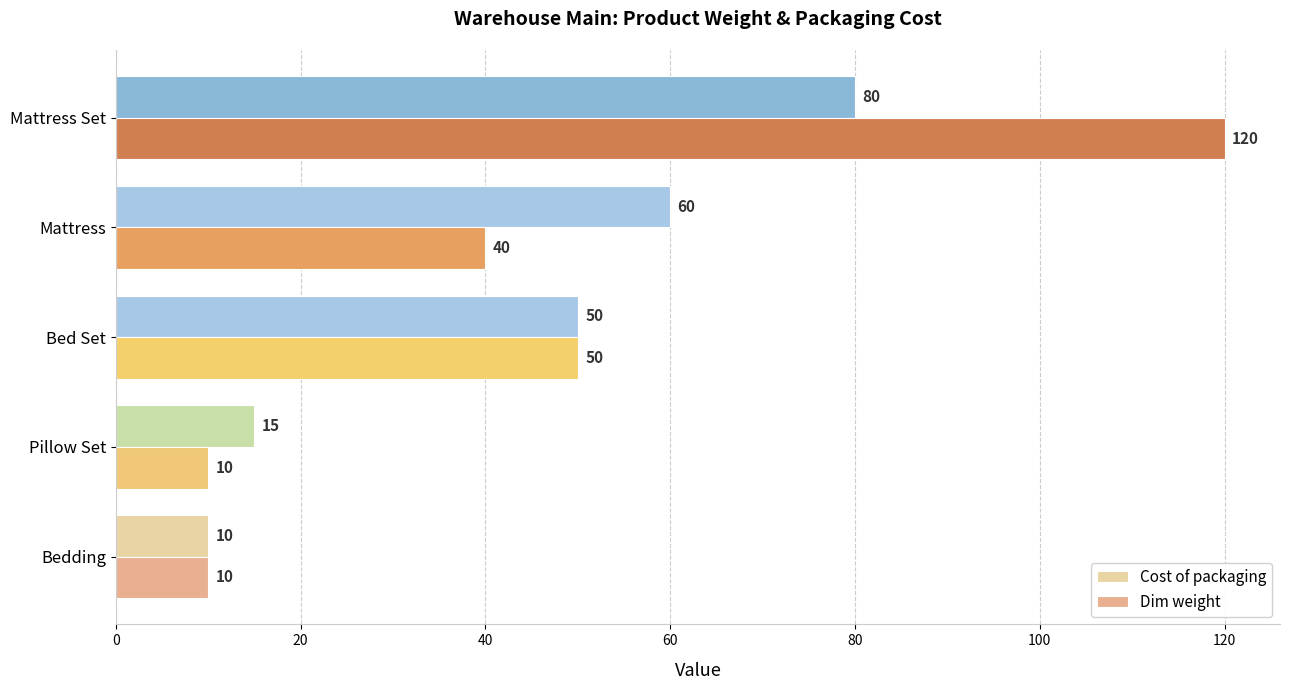

Read the Cost of packaging value at Bedding.

10